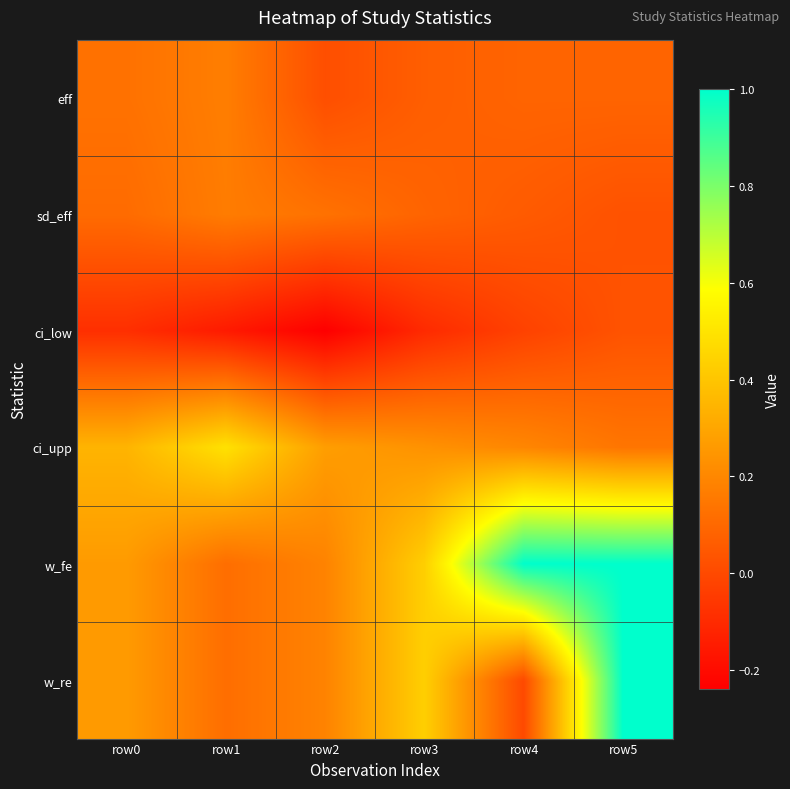

Reading right to left, transcribe all the data shown in this chart.

eff: row5=0.1	row4=0.1	row3=0.1	row2=0.0	row1=0.2	row0=0.1
sd_eff: row5=0.0	row4=0.1	row3=0.1	row2=0.1	row1=0.2	row0=0.1
ci_low: row5=0.0	row4=-0.0	row3=-0.1	row2=-0.2	row1=-0.2	row0=-0.1
ci_upp: row5=0.1	row4=0.2	row3=0.2	row2=0.3	row1=0.5	row0=0.3
w_fe: row5=1.0	row4=1.0	row3=0.4	row2=0.2	row1=0.1	row0=0.3
w_re: row5=1.0	row4=0.0	row3=0.4	row2=0.2	row1=0.1	row0=0.3